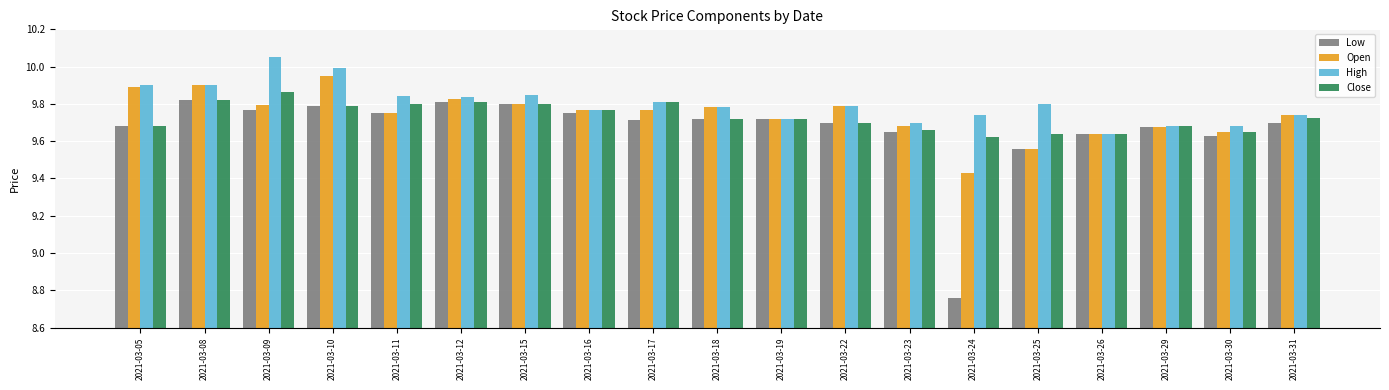

What is the total value across all series at 2021-03-15?

39.2